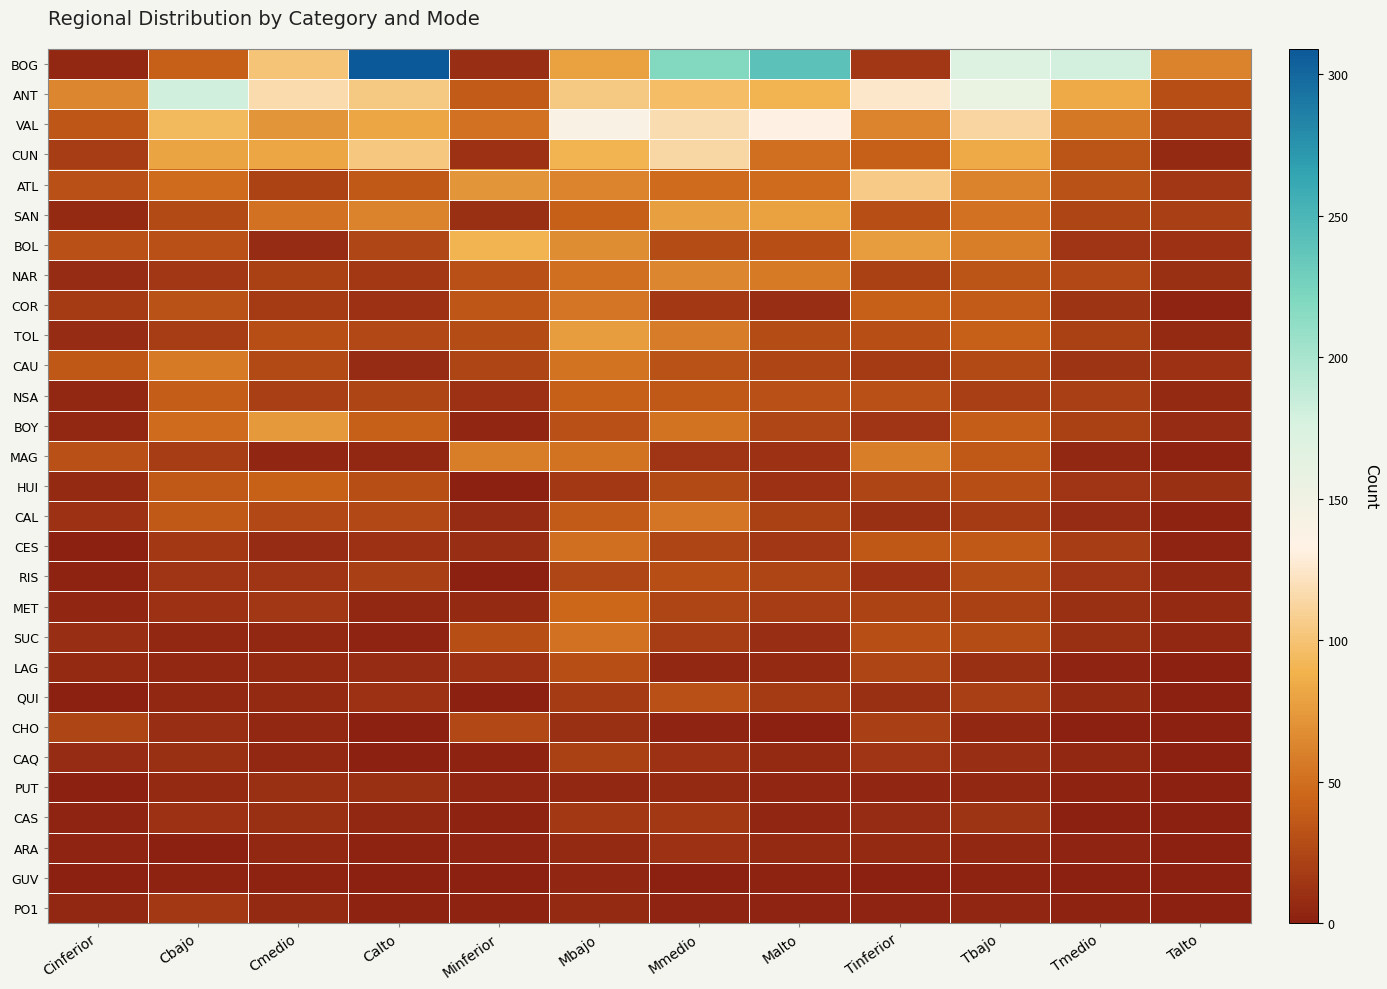

Which has a higher value, Talto or Mmedio?

Mmedio